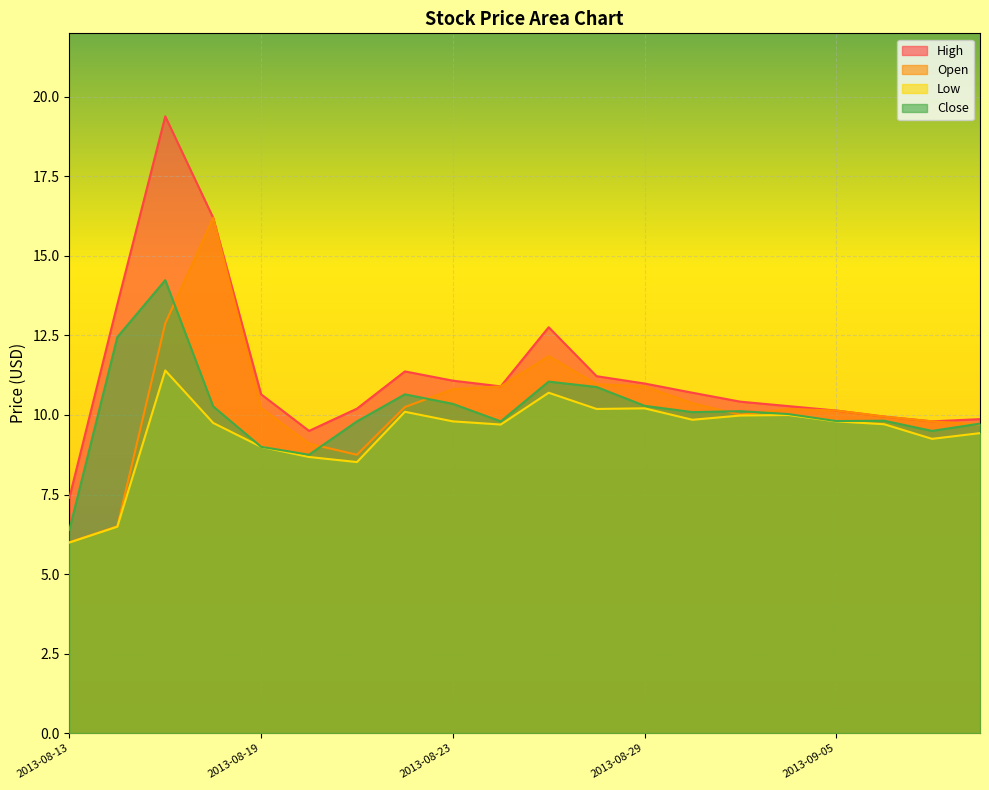

Reading left to right, what are all the values shown in this chart?

High: 7.4	13.5	19.4	16.2	10.7	9.5	10.2	11.4	11.1	10.9	12.8	11.2	11.0	10.7	10.4	10.3	10.1	9.9	9.8	9.9
Open: 6.0	6.5	12.9	16.2	10.2	9.1	8.8	10.2	10.8	10.9	11.8	11.0	10.9	10.4	10.0	10.2	10.1	9.9	9.8	9.7
Low: 6.0	6.5	11.4	9.8	9.0	8.7	8.5	10.1	9.8	9.7	10.7	10.2	10.2	9.8	10.0	10.0	9.8	9.7	9.2	9.4
Close: 6.4	12.4	14.2	10.3	9.0	8.8	9.8	10.7	10.4	9.8	11.1	10.9	10.3	10.1	10.1	10.0	9.8	9.8	9.5	9.7